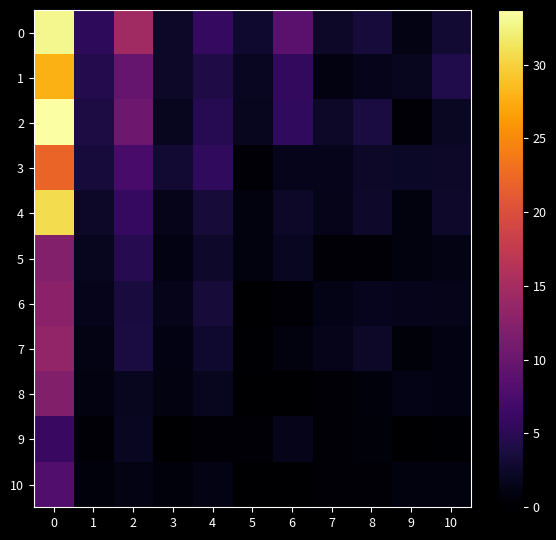

Rank the series at 7 from highest to lowest value.

2, 0, 3, 4, 7, 6, 1, 9, 8, 5, 10